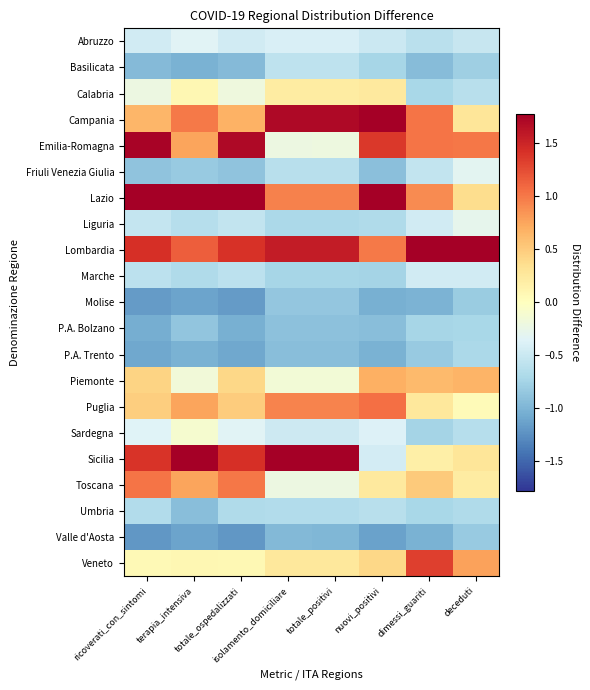

At how many categories does at least one series exceed 0?

8